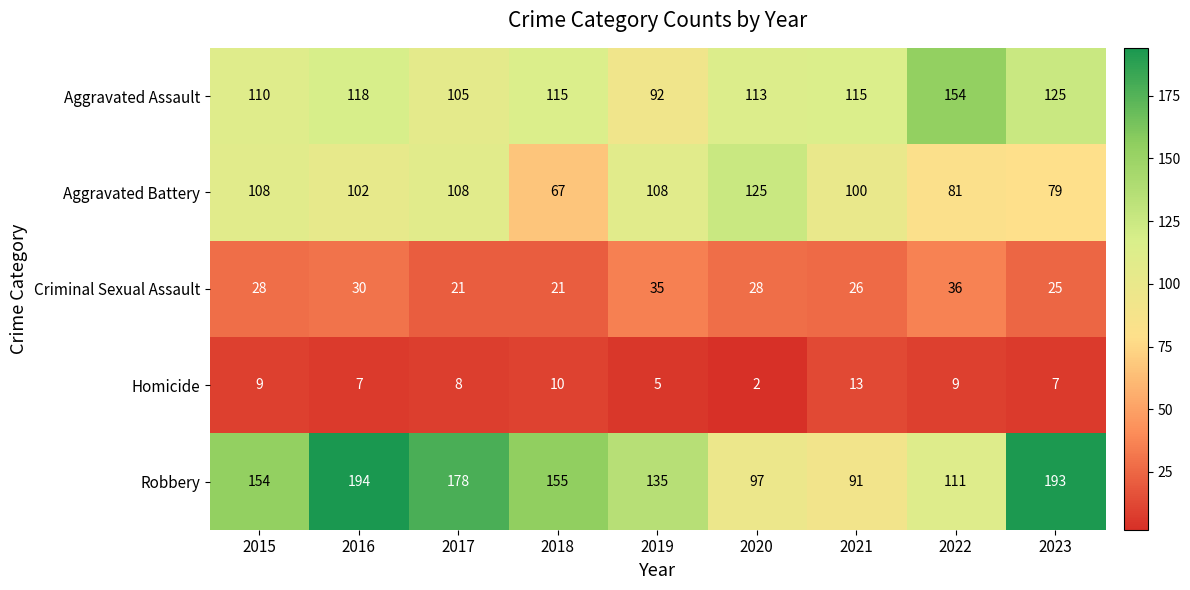

Is it true that Aggravated Assault equals 158 at 2017?

False